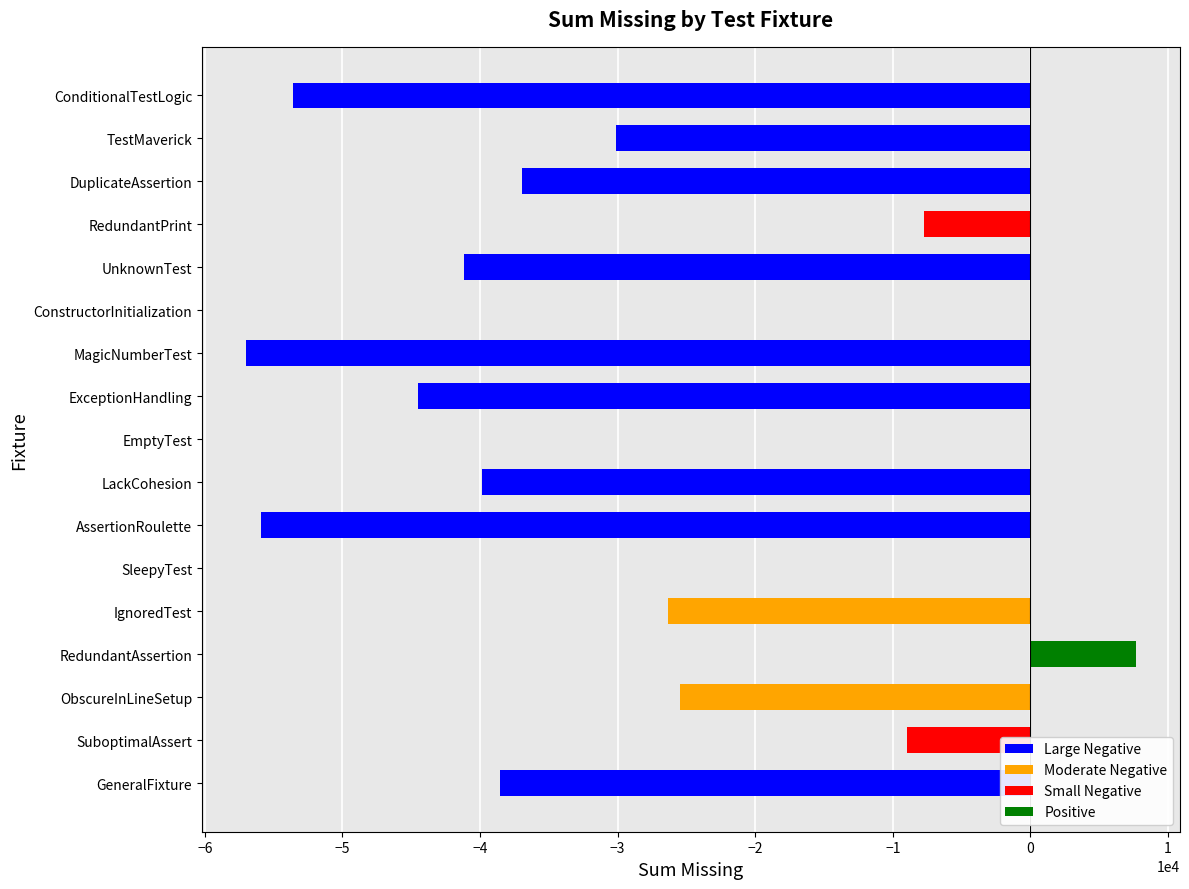

At which label does the data first exceed -30100?

SuboptimalAssert